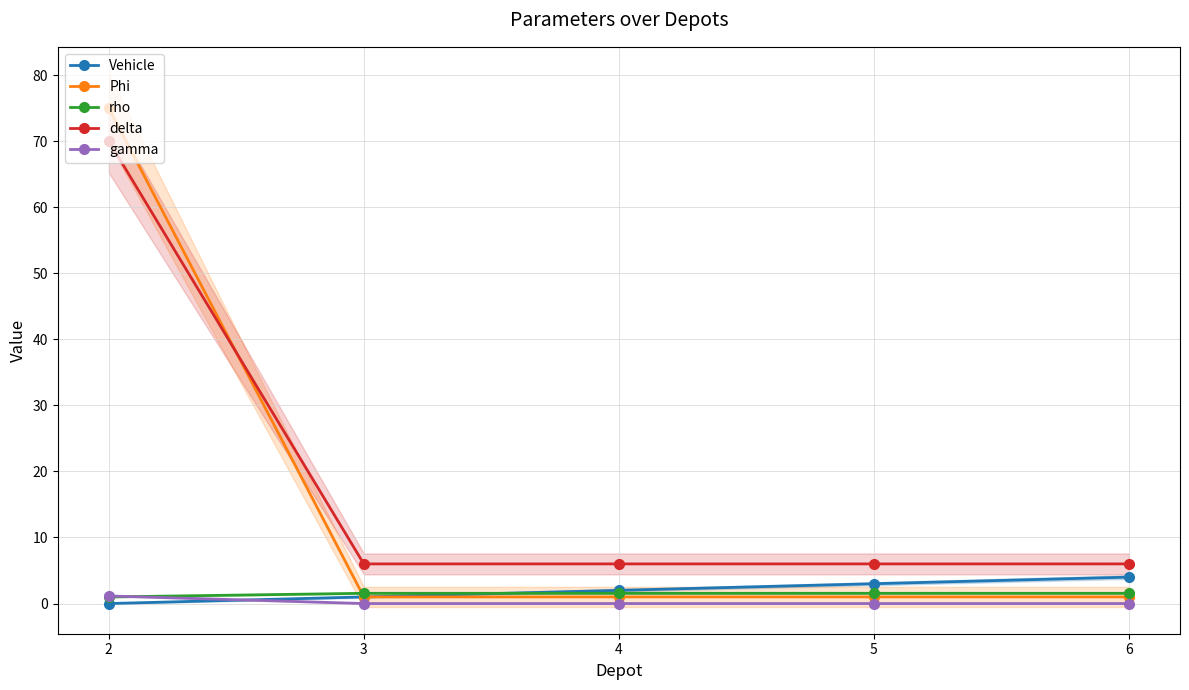

How many values in the Phi series exceed 1?

1